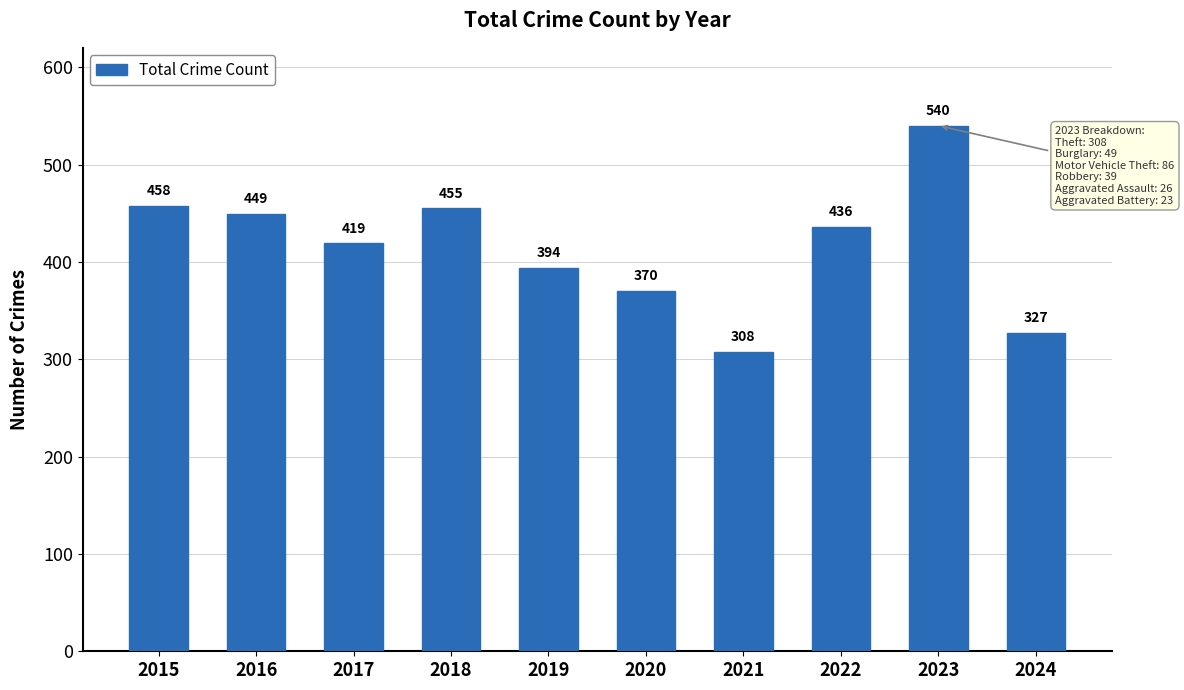

Rank the categories by value from lowest to highest.

2021, 2024, 2020, 2019, 2017, 2022, 2016, 2018, 2015, 2023